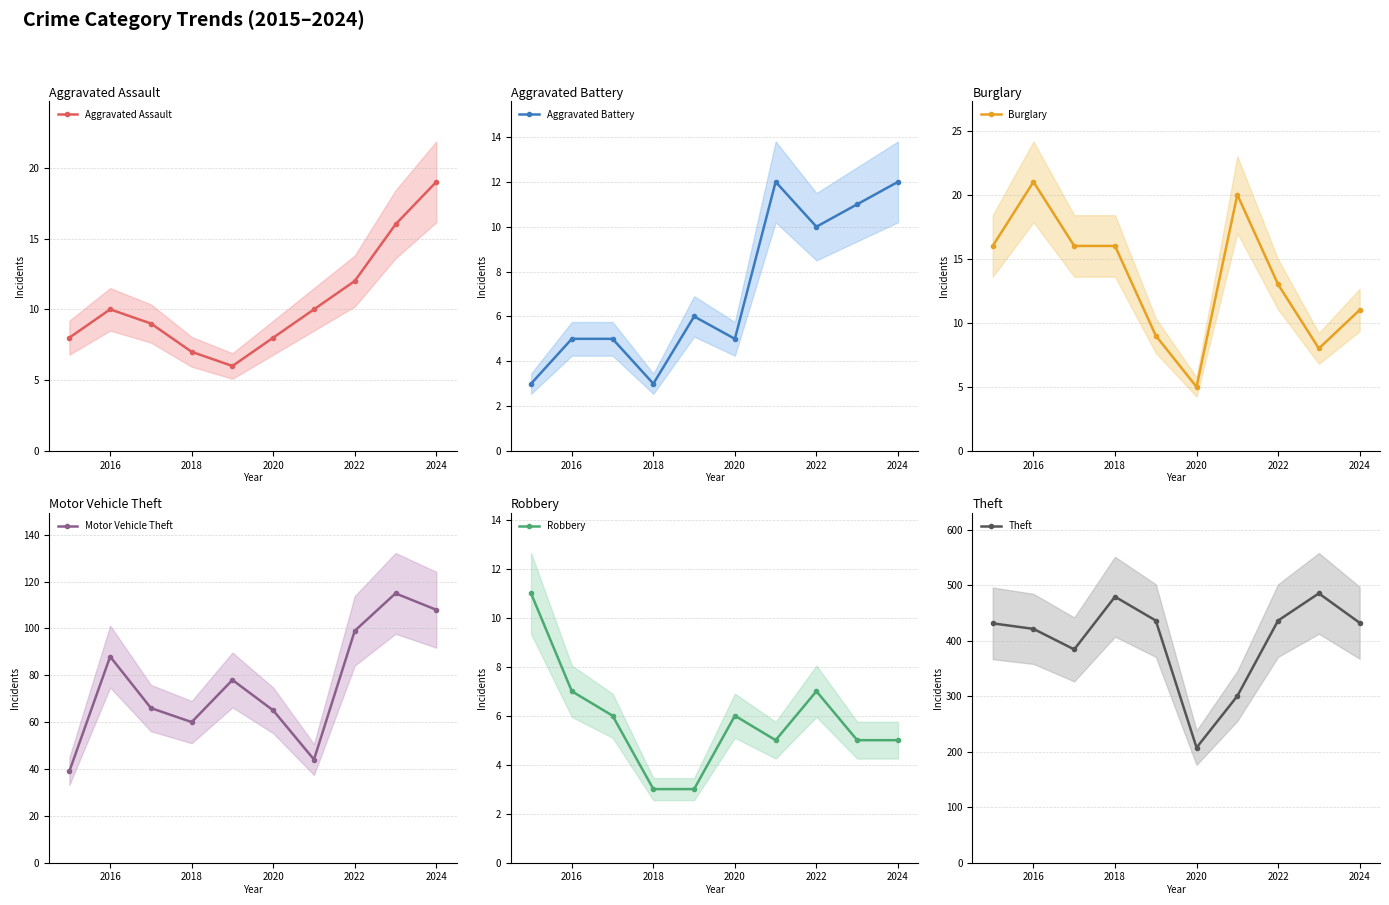

Where is Burglary nearest to the value 13?

2022